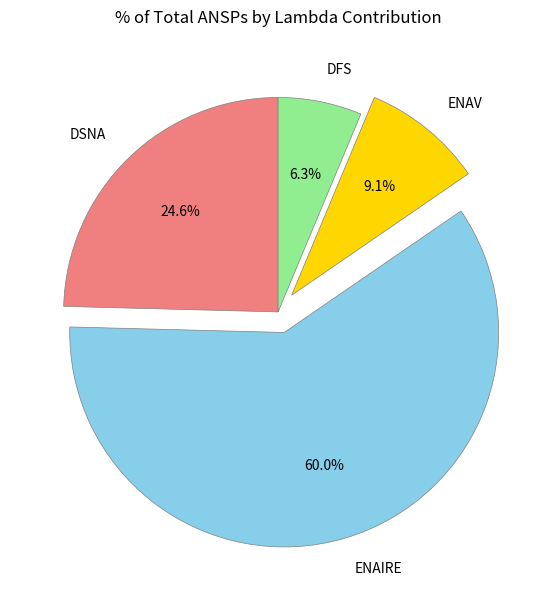

Which category has the biggest portion of the pie?

ENAIRE